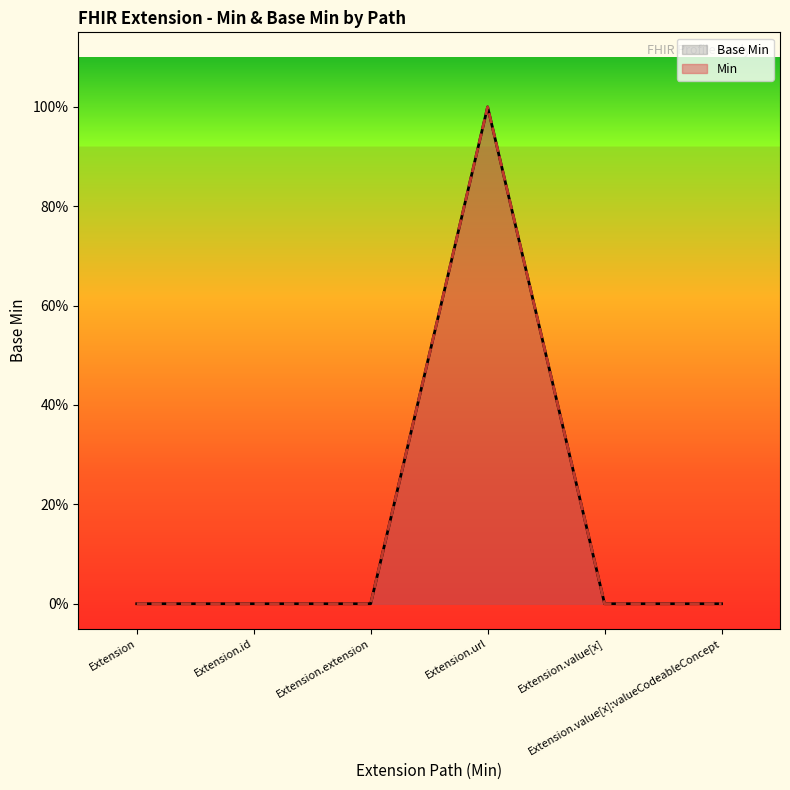

True or false: the data shows 0 at Extension.value[x]:valueCodeableConcept.

True